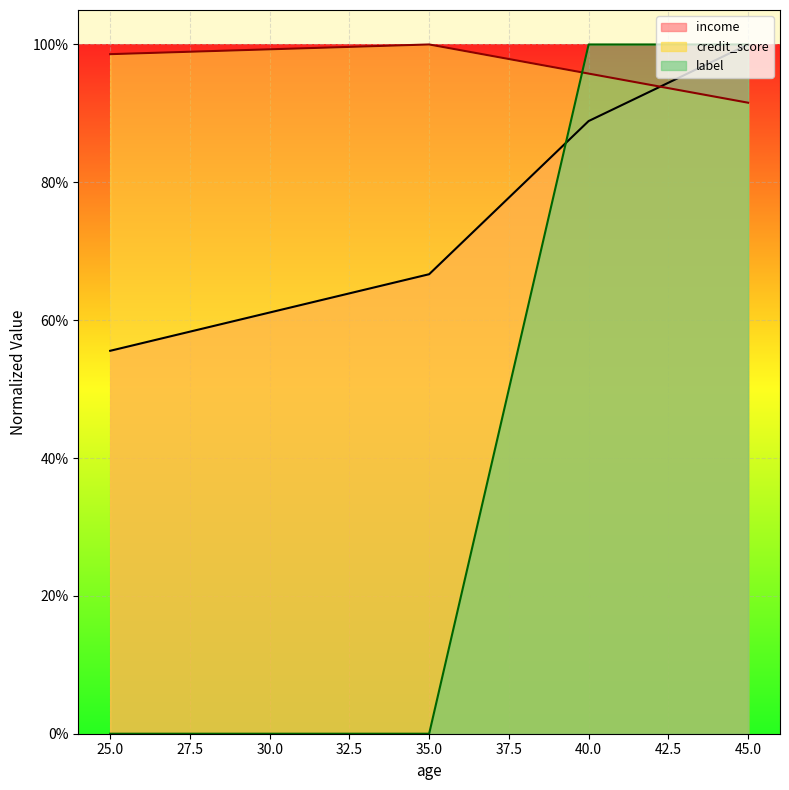

What is the minimum value for income?

0.6